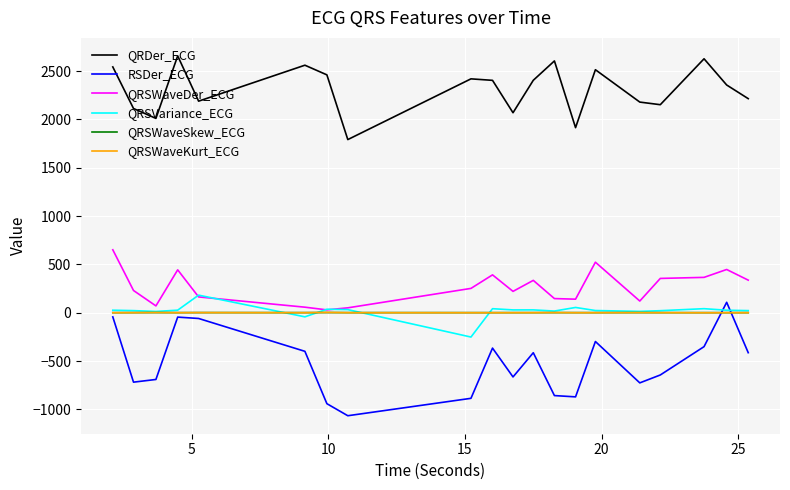

What is the minimum value for QRDer_ECG?

1791.9